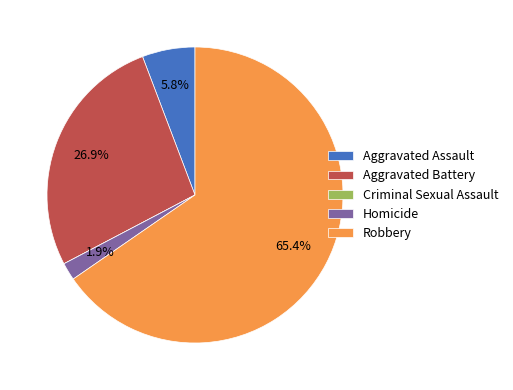

To the nearest percent, what is the average slice percentage?

20%